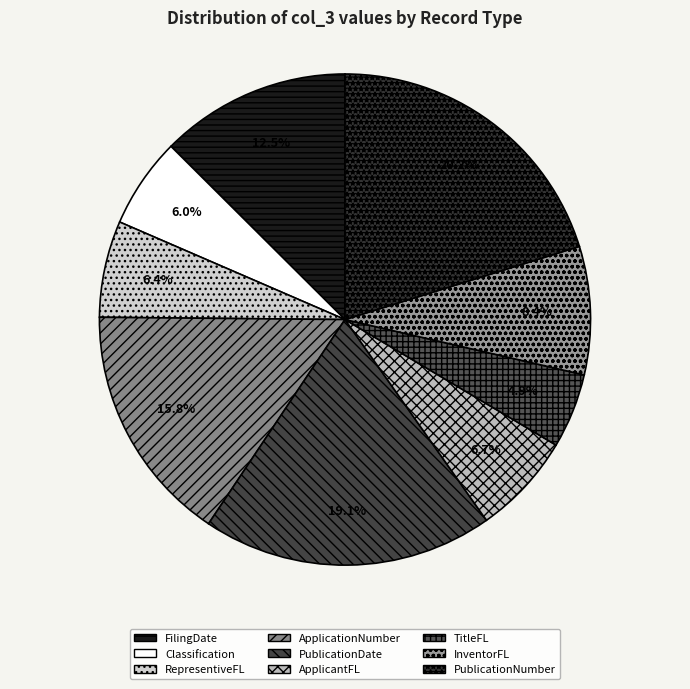

Is it true that ApplicationNumber is 16% of the pie?

True